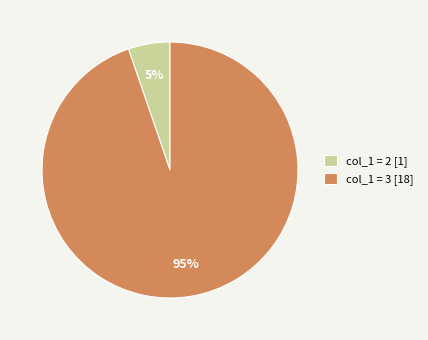

Which category accounts for the majority?

col_1 = 3 [18]